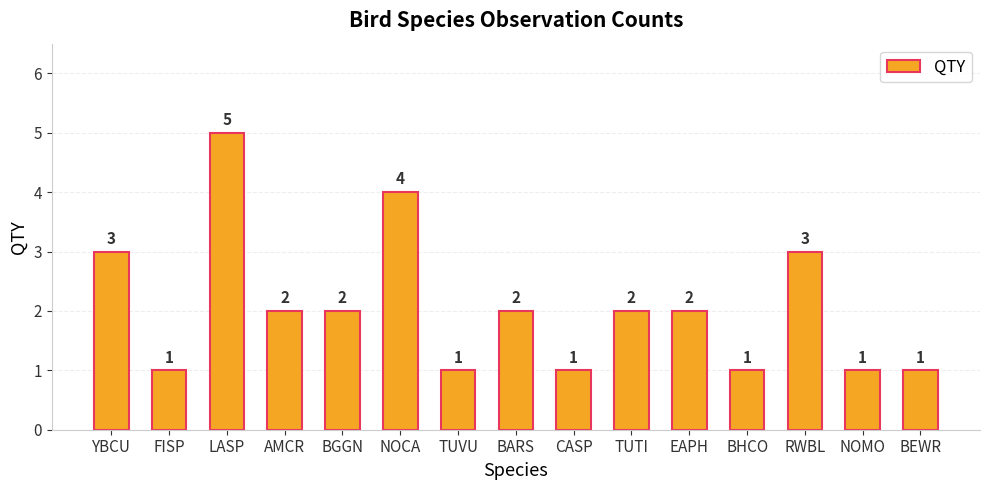

What is the approximate value at NOCA?

4